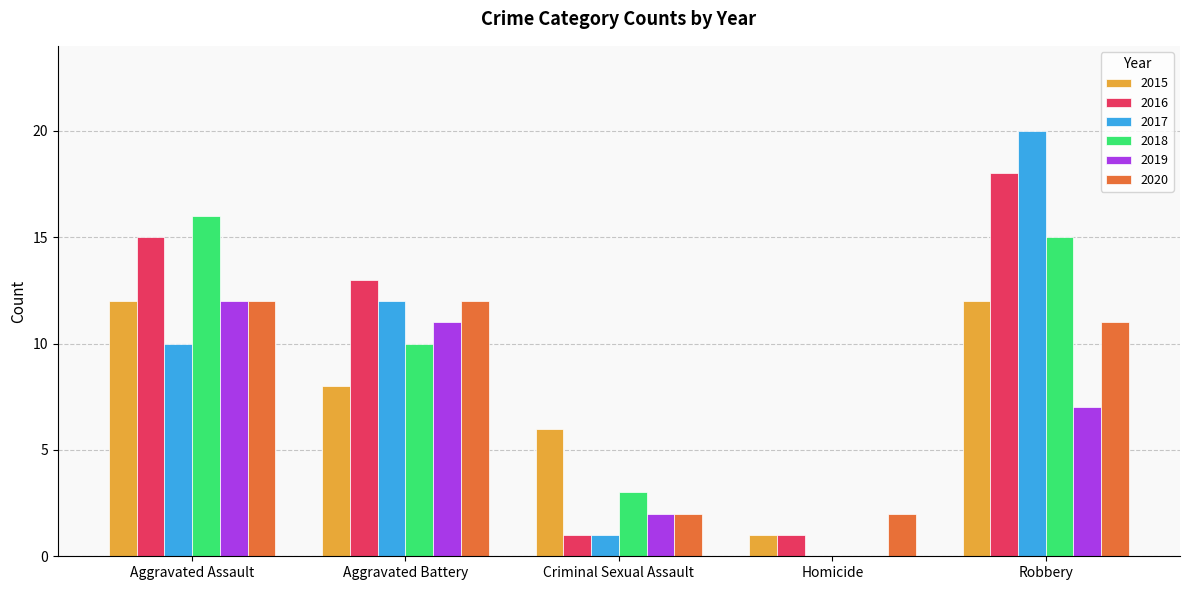

What is the sum of all 2018 values?

44